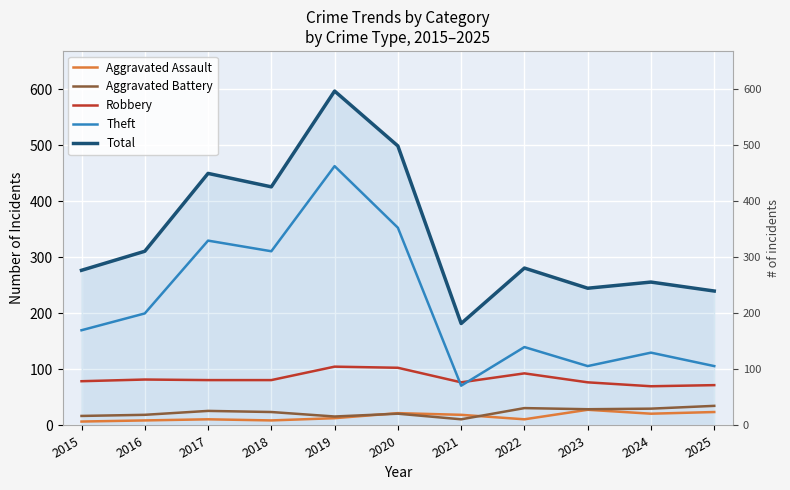

At which category does Theft reach its first local valley?

2018